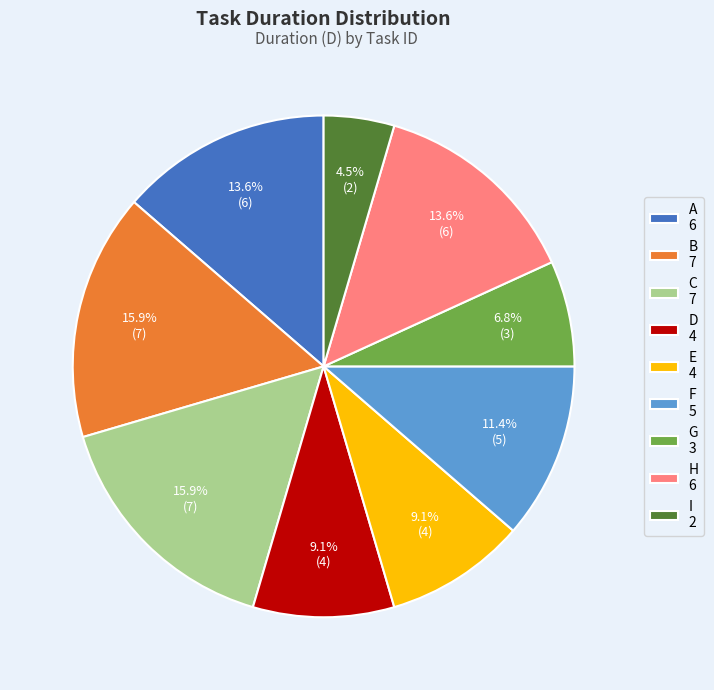

How many slices are in this pie chart?

9